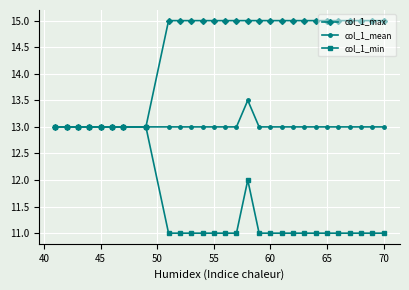

Rank the series by their maximum value, from highest to lowest.

col_1_max, col_1_mean, col_1_min